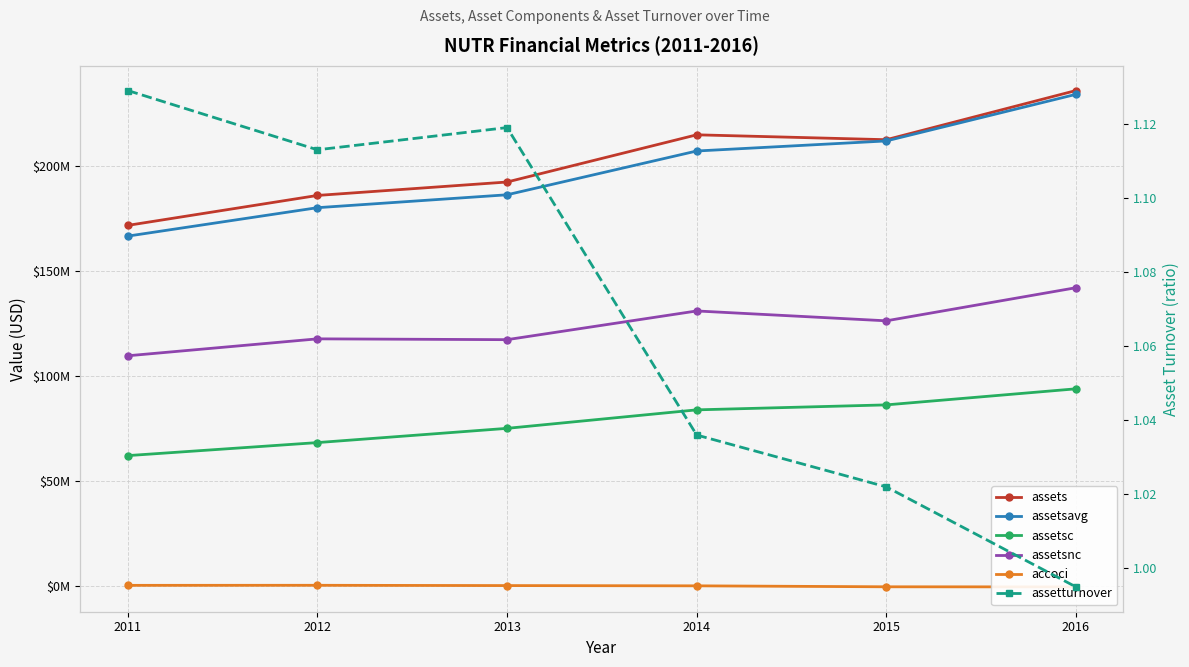

At which category does assetturnover reach its first local valley?

2012